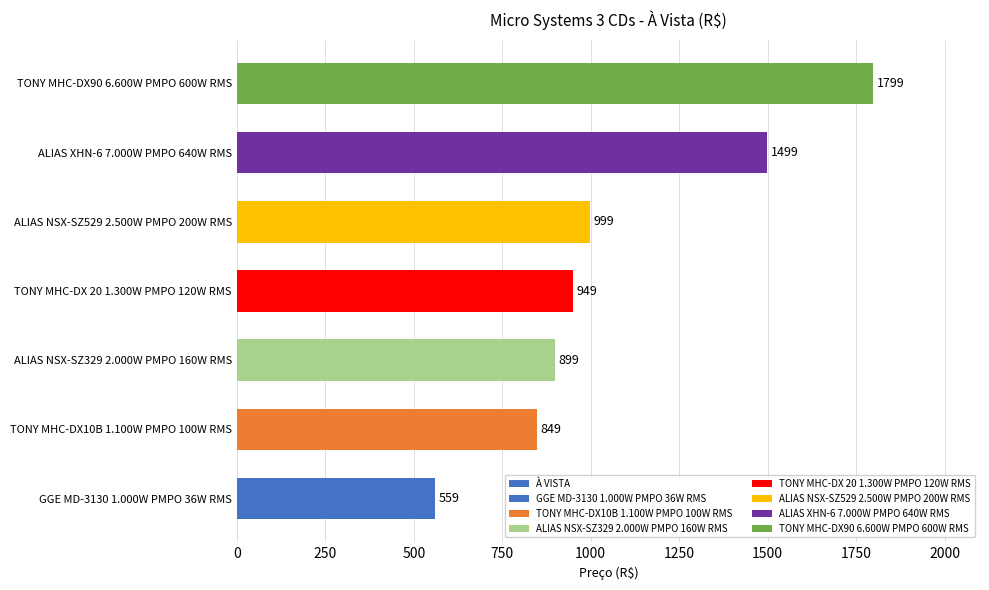

What is the average value?

1079